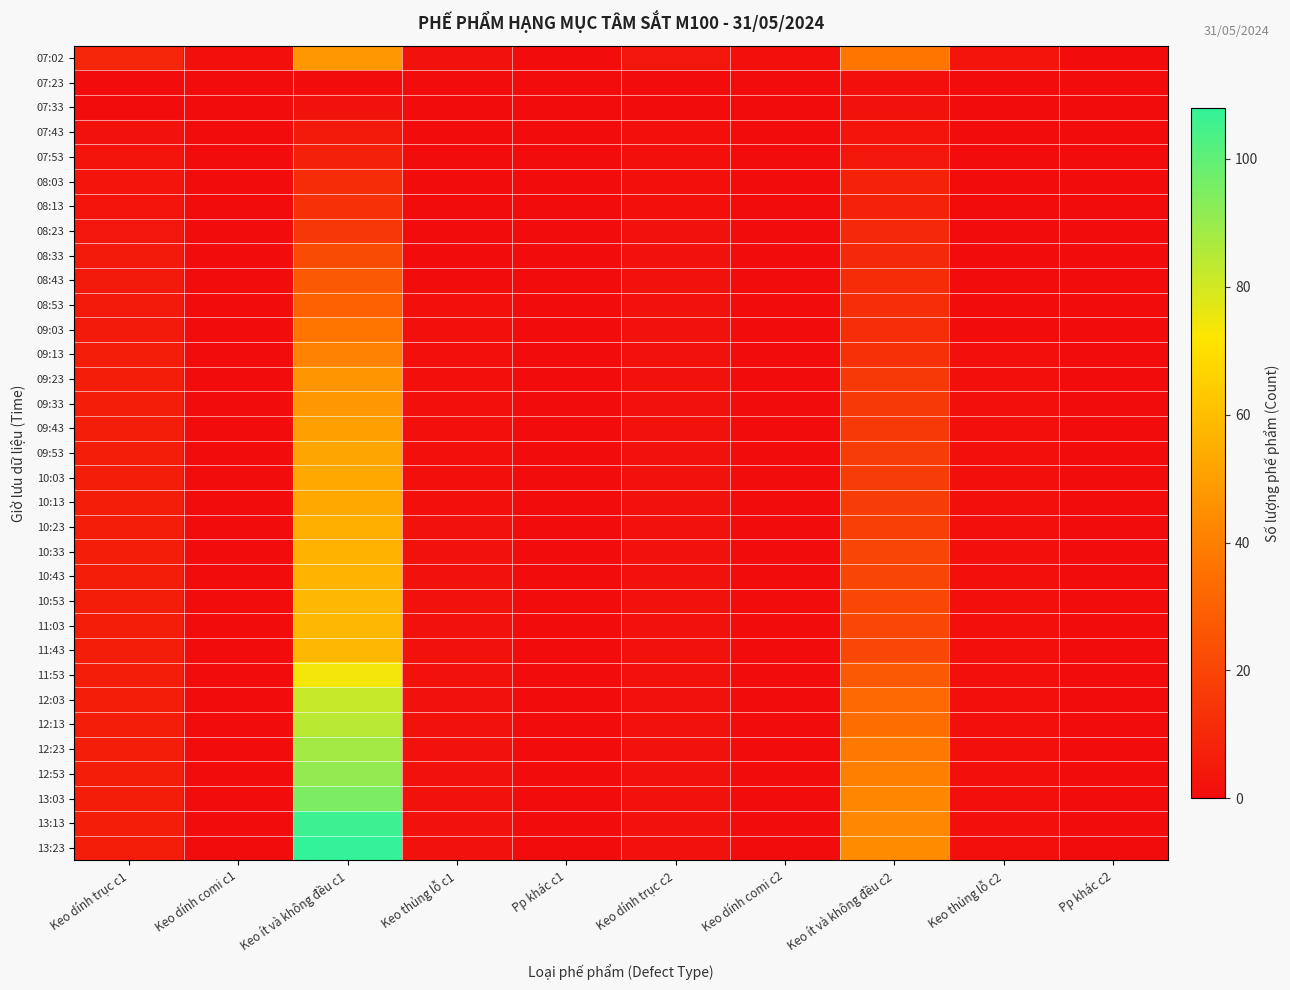

What is the maximum value shown in the chart?

108